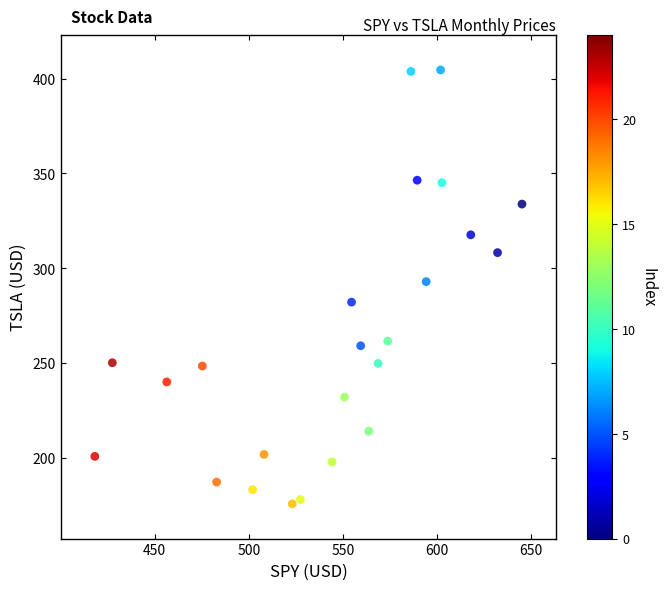

What is the range of X values (max minus min)?

226.8